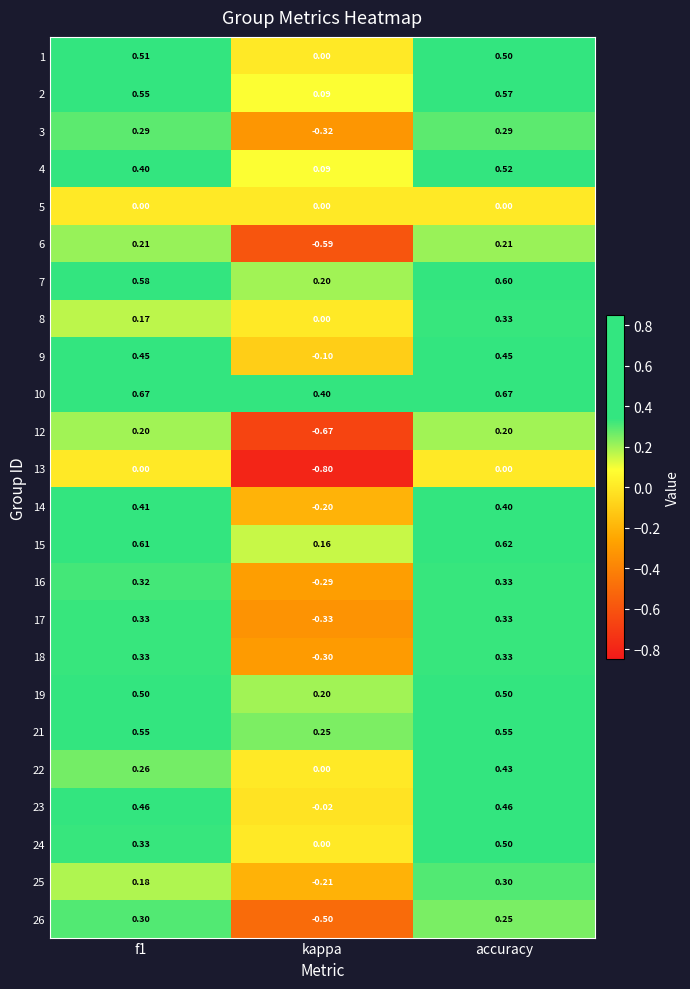

Which label corresponds to the smallest value in the chart?

kappa